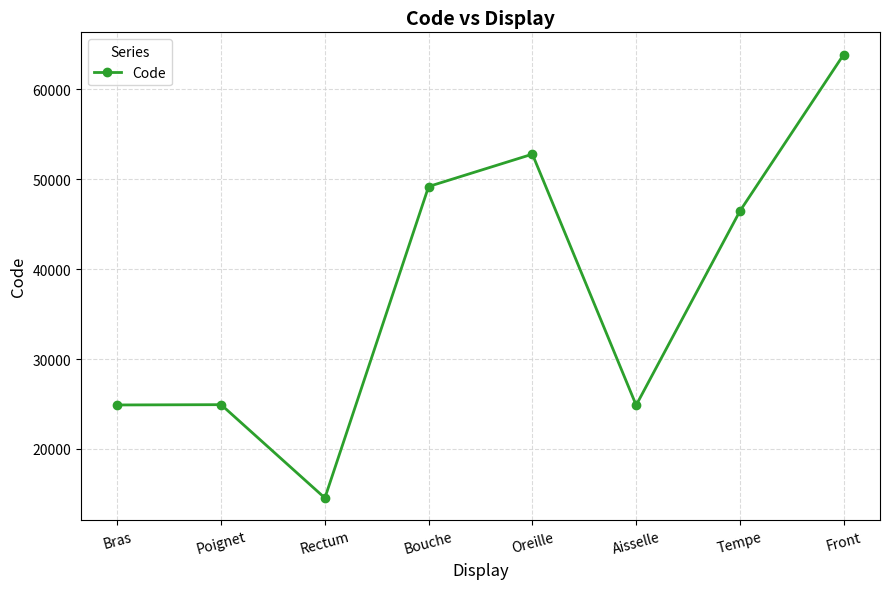

What position from the right is Poignet?

7